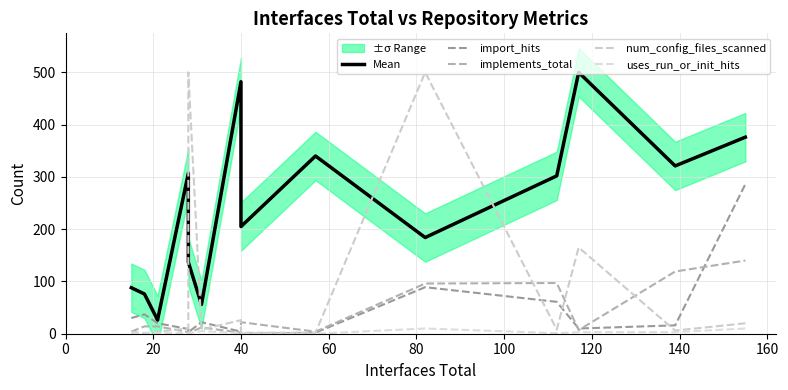

What are all the series names shown in the legend?

Mean, import_hits, implements_total, num_config_files_scanned, uses_run_or_init_hits